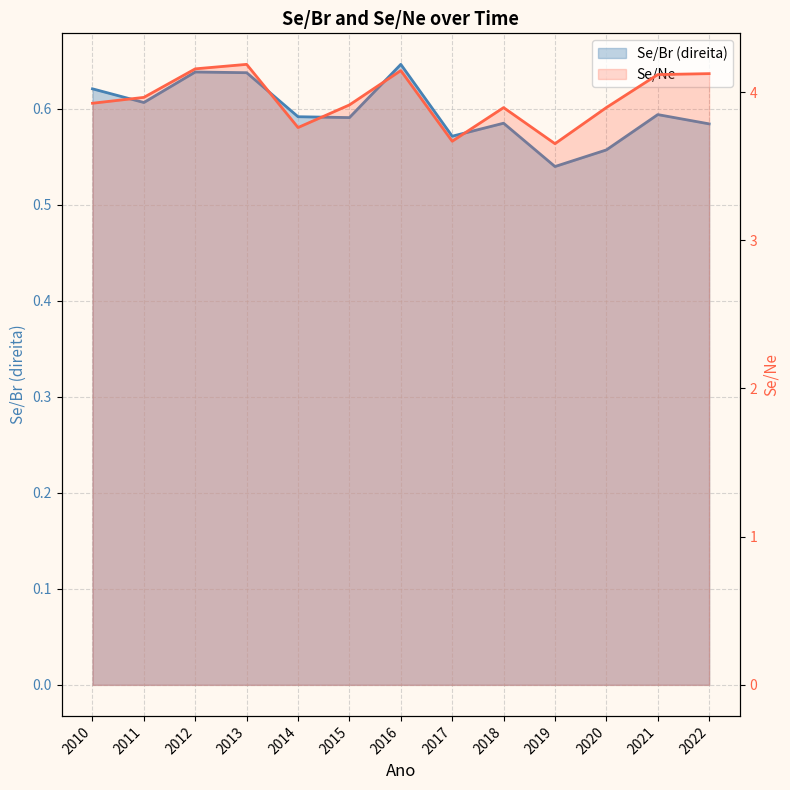

Which series changed the most between 2017 and 2018?

Se/Ne